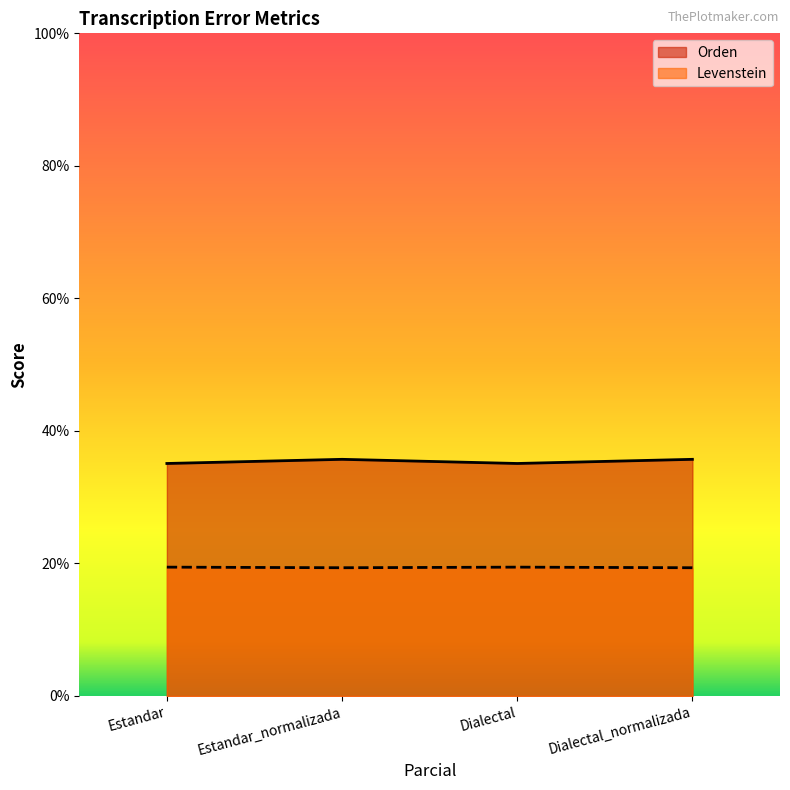

Read the Levenstein value at Estandar.

19.4